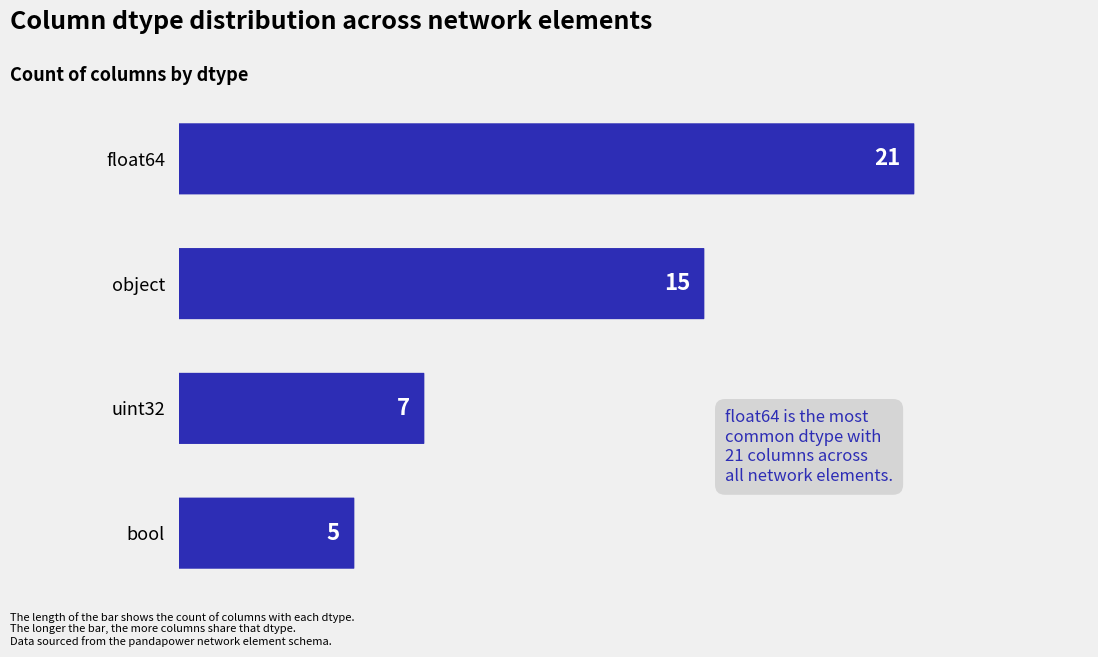

The value at object is 15. True or false?

True